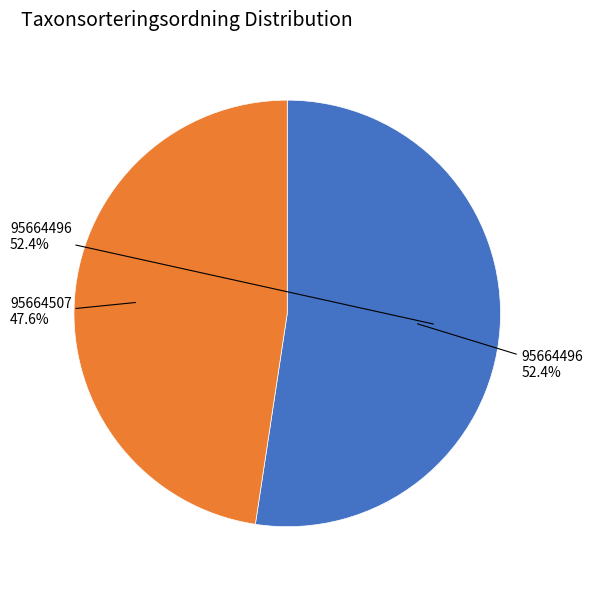

What is the smallest slice in the pie chart?

95664507